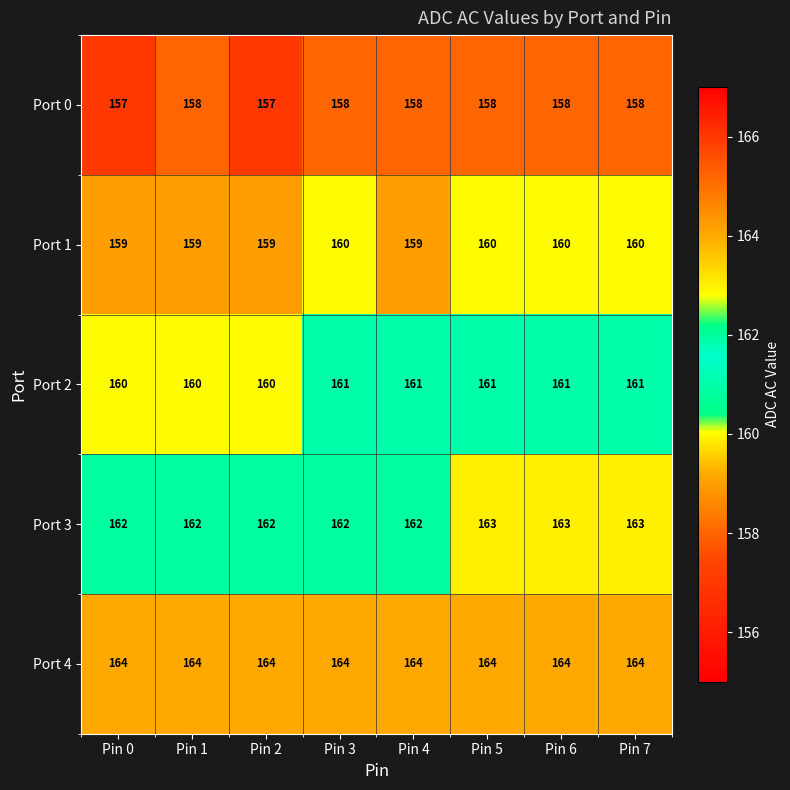

What is the average value of the Port 1 series?

160